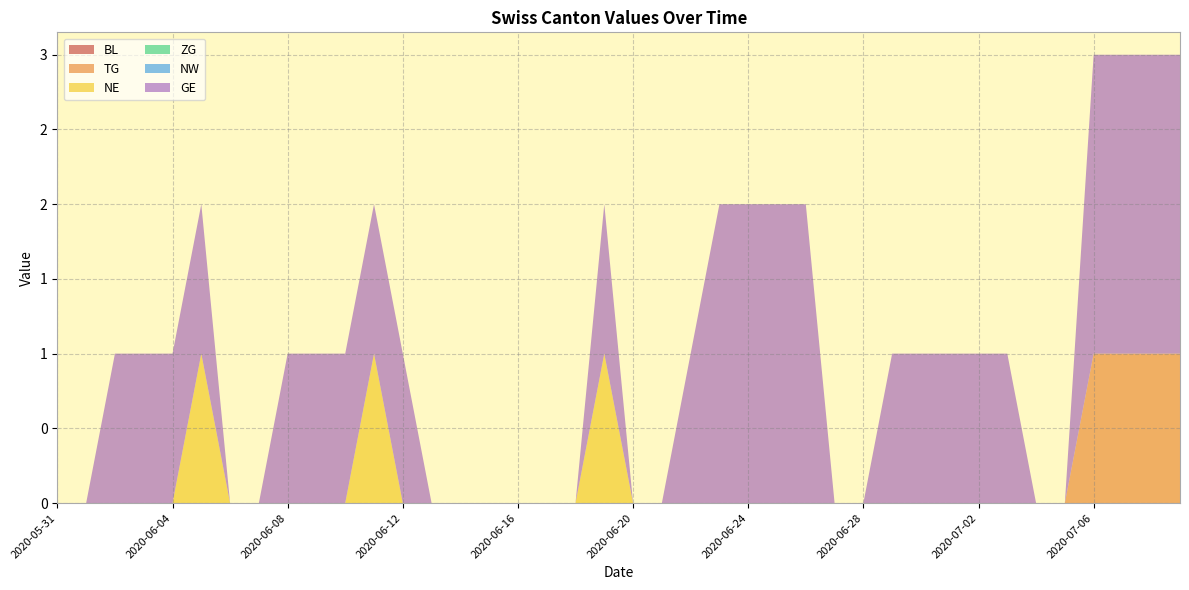

Reading right to left, extract all data points from this chart.

BL: 2020-07-09=0	2020-07-08=0	2020-07-07=0	2020-07-06=0	2020-07-05=0	2020-07-04=0	2020-07-03=0	2020-07-02=0	2020-07-01=0	2020-06-30=0	2020-06-29=0	2020-06-28=0	2020-06-27=0	2020-06-26=0	2020-06-25=0	2020-06-24=0	2020-06-23=0	2020-06-22=0	2020-06-21=0	2020-06-20=0	2020-06-19=0	2020-06-18=0	2020-06-17=0	2020-06-16=0	2020-06-15=0	2020-06-14=0	2020-06-13=0	2020-06-12=0	2020-06-11=0	2020-06-10=0	2020-06-09=0	2020-06-08=0	2020-06-07=0	2020-06-06=0	2020-06-05=0	2020-06-04=0	2020-06-03=0	2020-06-02=0	2020-06-01=0	2020-05-31=0
TG: 2020-07-09=1	2020-07-08=1	2020-07-07=1	2020-07-06=1	2020-07-05=0	2020-07-04=0	2020-07-03=0	2020-07-02=0	2020-07-01=0	2020-06-30=0	2020-06-29=0	2020-06-28=0	2020-06-27=0	2020-06-26=0	2020-06-25=0	2020-06-24=0	2020-06-23=0	2020-06-22=0	2020-06-21=0	2020-06-20=0	2020-06-19=0	2020-06-18=0	2020-06-17=0	2020-06-16=0	2020-06-15=0	2020-06-14=0	2020-06-13=0	2020-06-12=0	2020-06-11=0	2020-06-10=0	2020-06-09=0	2020-06-08=0	2020-06-07=0	2020-06-06=0	2020-06-05=0	2020-06-04=0	2020-06-03=0	2020-06-02=0	2020-06-01=0	2020-05-31=0
NE: 2020-07-09=0	2020-07-08=0	2020-07-07=0	2020-07-06=0	2020-07-05=0	2020-07-04=0	2020-07-03=0	2020-07-02=0	2020-07-01=0	2020-06-30=0	2020-06-29=0	2020-06-28=0	2020-06-27=0	2020-06-26=0	2020-06-25=0	2020-06-24=0	2020-06-23=0	2020-06-22=0	2020-06-21=0	2020-06-20=0	2020-06-19=1	2020-06-18=0	2020-06-17=0	2020-06-16=0	2020-06-15=0	2020-06-14=0	2020-06-13=0	2020-06-12=0	2020-06-11=1	2020-06-10=0	2020-06-09=0	2020-06-08=0	2020-06-07=0	2020-06-06=0	2020-06-05=1	2020-06-04=0	2020-06-03=0	2020-06-02=0	2020-06-01=0	2020-05-31=0
ZG: 2020-07-09=0	2020-07-08=0	2020-07-07=0	2020-07-06=0	2020-07-05=0	2020-07-04=0	2020-07-03=0	2020-07-02=0	2020-07-01=0	2020-06-30=0	2020-06-29=0	2020-06-28=0	2020-06-27=0	2020-06-26=0	2020-06-25=0	2020-06-24=0	2020-06-23=0	2020-06-22=0	2020-06-21=0	2020-06-20=0	2020-06-19=0	2020-06-18=0	2020-06-17=0	2020-06-16=0	2020-06-15=0	2020-06-14=0	2020-06-13=0	2020-06-12=0	2020-06-11=0	2020-06-10=0	2020-06-09=0	2020-06-08=0	2020-06-07=0	2020-06-06=0	2020-06-05=0	2020-06-04=0	2020-06-03=0	2020-06-02=0	2020-06-01=0	2020-05-31=0
NW: 2020-07-09=0	2020-07-08=0	2020-07-07=0	2020-07-06=0	2020-07-05=0	2020-07-04=0	2020-07-03=0	2020-07-02=0	2020-07-01=0	2020-06-30=0	2020-06-29=0	2020-06-28=0	2020-06-27=0	2020-06-26=0	2020-06-25=0	2020-06-24=0	2020-06-23=0	2020-06-22=0	2020-06-21=0	2020-06-20=0	2020-06-19=0	2020-06-18=0	2020-06-17=0	2020-06-16=0	2020-06-15=0	2020-06-14=0	2020-06-13=0	2020-06-12=0	2020-06-11=0	2020-06-10=0	2020-06-09=0	2020-06-08=0	2020-06-07=0	2020-06-06=0	2020-06-05=0	2020-06-04=0	2020-06-03=0	2020-06-02=0	2020-06-01=0	2020-05-31=0
GE: 2020-07-09=2	2020-07-08=2	2020-07-07=2	2020-07-06=2	2020-07-05=0	2020-07-04=0	2020-07-03=1	2020-07-02=1	2020-07-01=1	2020-06-30=1	2020-06-29=1	2020-06-28=0	2020-06-27=0	2020-06-26=2	2020-06-25=2	2020-06-24=2	2020-06-23=2	2020-06-22=1	2020-06-21=0	2020-06-20=0	2020-06-19=1	2020-06-18=0	2020-06-17=0	2020-06-16=0	2020-06-15=0	2020-06-14=0	2020-06-13=0	2020-06-12=1	2020-06-11=1	2020-06-10=1	2020-06-09=1	2020-06-08=1	2020-06-07=0	2020-06-06=0	2020-06-05=1	2020-06-04=1	2020-06-03=1	2020-06-02=1	2020-06-01=0	2020-05-31=0